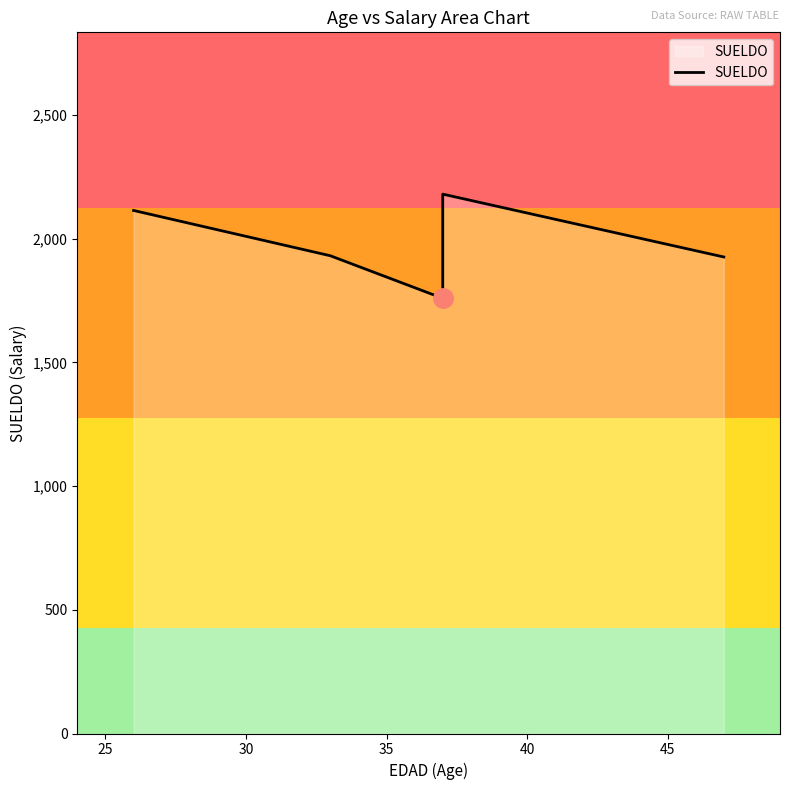

How many lines are shown in the chart?

1